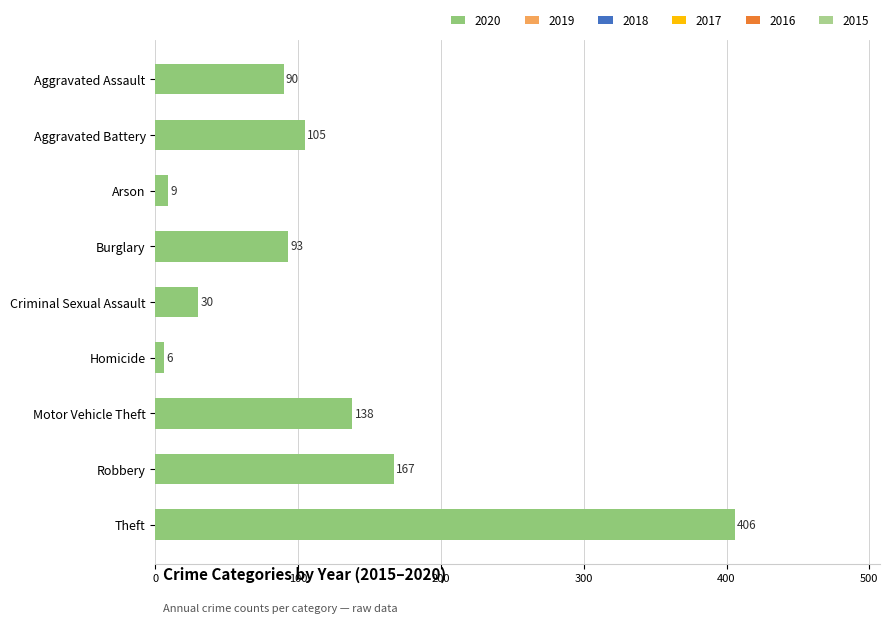

What is the difference between the values at Arson and Motor Vehicle Theft?

129